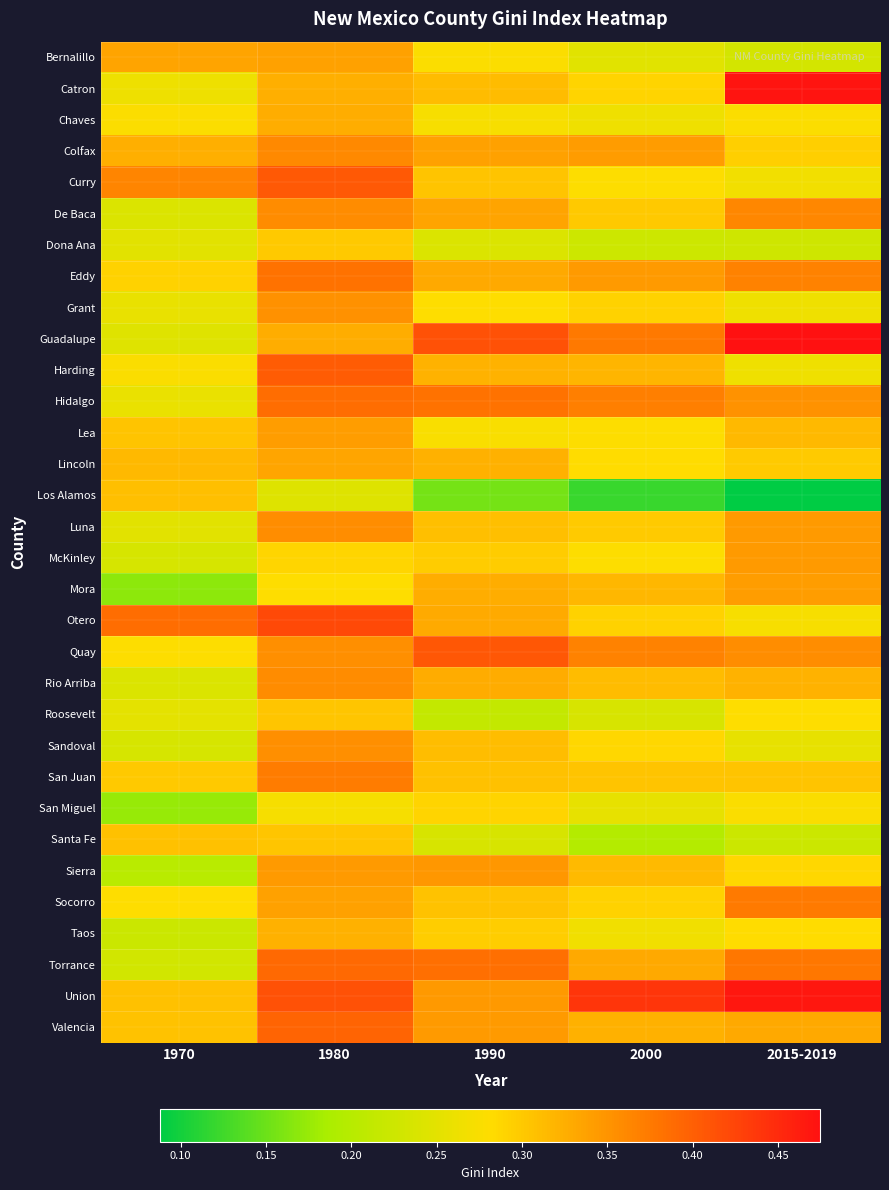

Reading left to right, what are all the values shown in this chart?

Bernalillo: 1970=0.3	1980=0.3	1990=0.3	2000=0.2	2015-2019=0.2
Catron: 1970=0.3	1980=0.3	1990=0.3	2000=0.3	2015-2019=0.5
Chaves: 1970=0.3	1980=0.3	1990=0.3	2000=0.3	2015-2019=0.3
Colfax: 1970=0.3	1980=0.4	1990=0.3	2000=0.3	2015-2019=0.3
Curry: 1970=0.4	1980=0.4	1990=0.3	2000=0.3	2015-2019=0.3
De Baca: 1970=0.2	1980=0.4	1990=0.3	2000=0.3	2015-2019=0.4
Dona Ana: 1970=0.2	1980=0.3	1990=0.2	2000=0.2	2015-2019=0.2
Eddy: 1970=0.3	1980=0.4	1990=0.3	2000=0.3	2015-2019=0.4
Grant: 1970=0.3	1980=0.4	1990=0.3	2000=0.3	2015-2019=0.3
Guadalupe: 1970=0.2	1980=0.3	1990=0.4	2000=0.4	2015-2019=0.5
Harding: 1970=0.3	1980=0.4	1990=0.3	2000=0.3	2015-2019=0.3
Hidalgo: 1970=0.3	1980=0.4	1990=0.4	2000=0.4	2015-2019=0.4
Lea: 1970=0.3	1980=0.3	1990=0.3	2000=0.3	2015-2019=0.3
Lincoln: 1970=0.3	1980=0.3	1990=0.3	2000=0.3	2015-2019=0.3
Los Alamos: 1970=0.3	1980=0.2	1990=0.2	2000=0.1	2015-2019=0.1
Luna: 1970=0.2	1980=0.4	1990=0.3	2000=0.3	2015-2019=0.3
McKinley: 1970=0.2	1980=0.3	1990=0.3	2000=0.3	2015-2019=0.3
Mora: 1970=0.2	1980=0.3	1990=0.3	2000=0.3	2015-2019=0.3
Otero: 1970=0.4	1980=0.4	1990=0.3	2000=0.3	2015-2019=0.3
Quay: 1970=0.3	1980=0.4	1990=0.4	2000=0.4	2015-2019=0.4
Rio Arriba: 1970=0.2	1980=0.4	1990=0.3	2000=0.3	2015-2019=0.3
Roosevelt: 1970=0.3	1980=0.3	1990=0.2	2000=0.2	2015-2019=0.3
Sandoval: 1970=0.2	1980=0.4	1990=0.3	2000=0.3	2015-2019=0.3
San Juan: 1970=0.3	1980=0.4	1990=0.3	2000=0.3	2015-2019=0.3
San Miguel: 1970=0.2	1980=0.3	1990=0.3	2000=0.3	2015-2019=0.3
Santa Fe: 1970=0.3	1980=0.3	1990=0.2	2000=0.2	2015-2019=0.2
Sierra: 1970=0.2	1980=0.3	1990=0.3	2000=0.3	2015-2019=0.3
Socorro: 1970=0.3	1980=0.3	1990=0.3	2000=0.3	2015-2019=0.4
Taos: 1970=0.2	1980=0.3	1990=0.3	2000=0.3	2015-2019=0.3
Torrance: 1970=0.2	1980=0.4	1990=0.4	2000=0.3	2015-2019=0.4
Union: 1970=0.3	1980=0.4	1990=0.3	2000=0.4	2015-2019=0.5
Valencia: 1970=0.3	1980=0.4	1990=0.3	2000=0.3	2015-2019=0.3